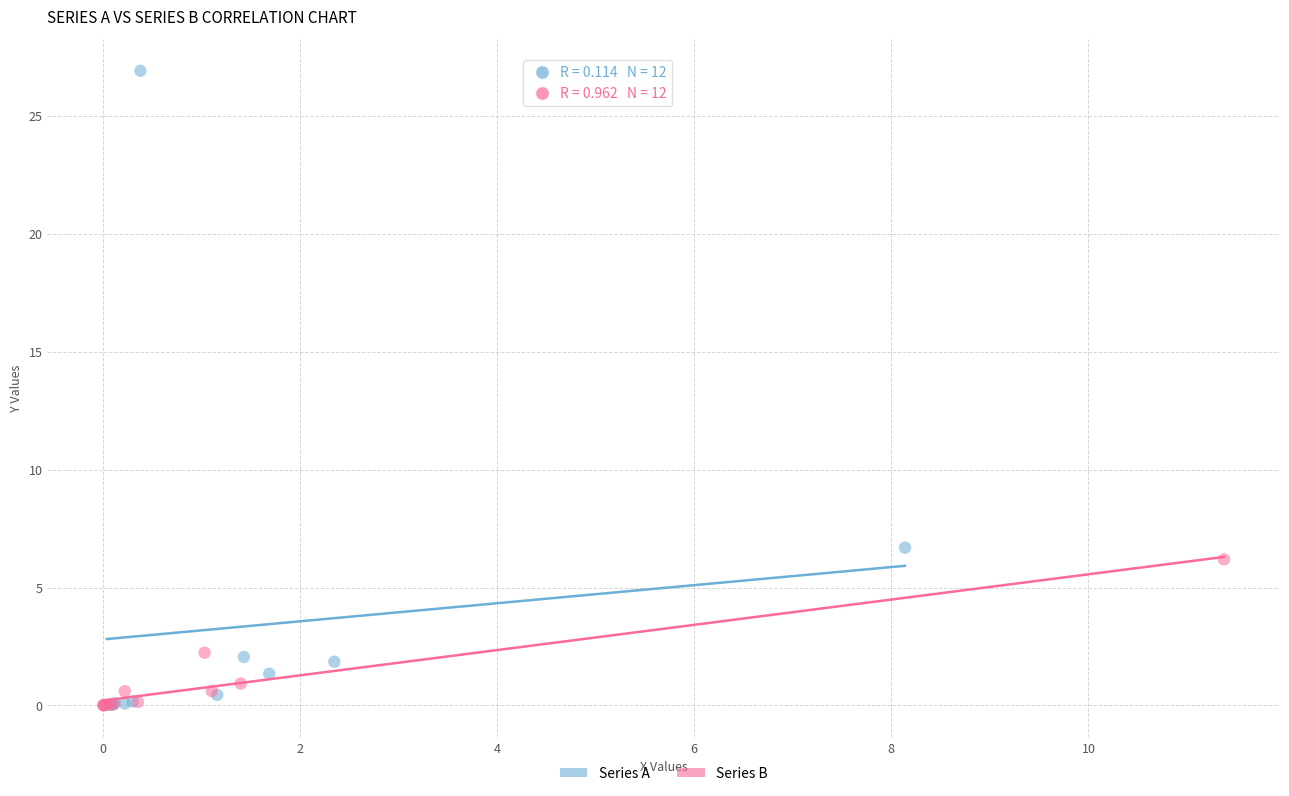

Which series has the widest spread of Y values?

Series A